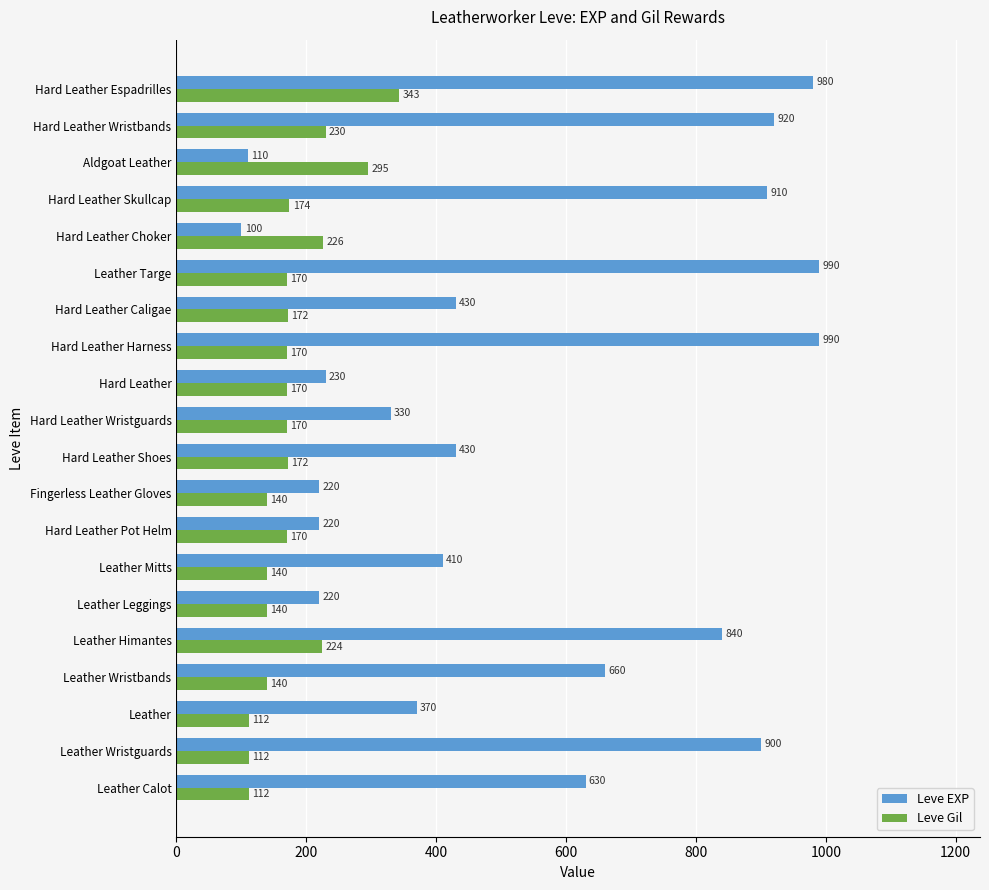

Is it true that Leve Gil equals 170 at Hard Leather?

True